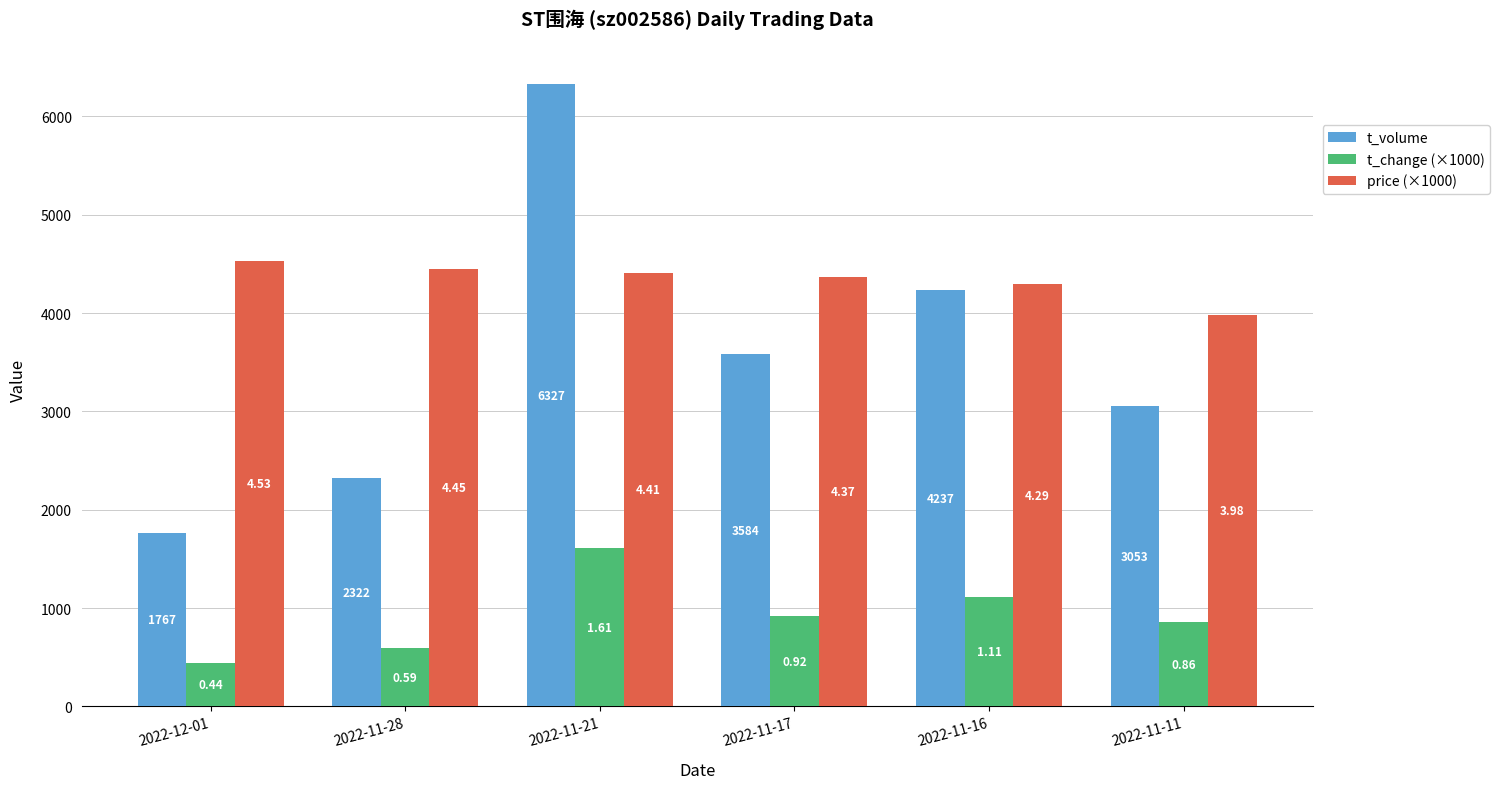

What are all the series names shown in the legend?

t_volume, t_change (×1000), price (×1000)